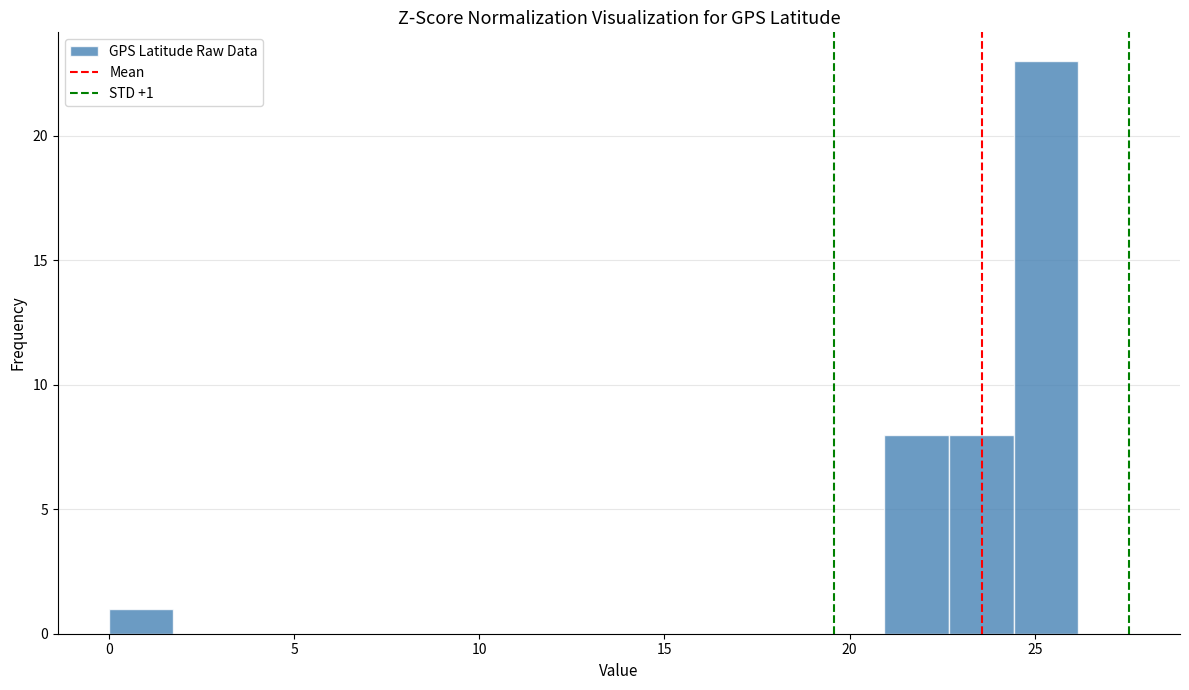

Read against the x-axis, roughly where is the centre of the tallest bar?

25.5